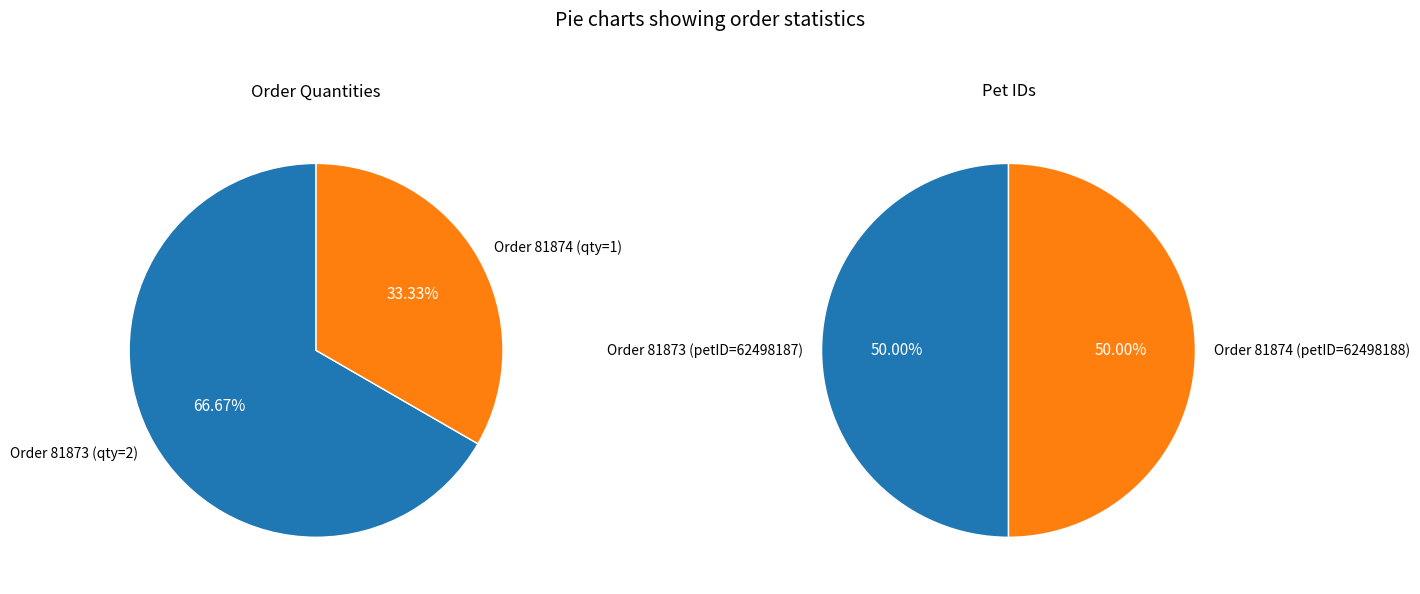

Count the number of slices in the pie.

2